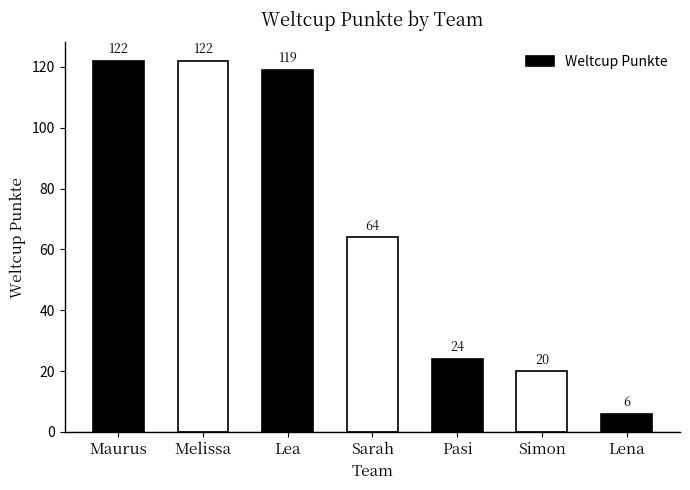

What is the change in value from Lea to Sarah?

-55